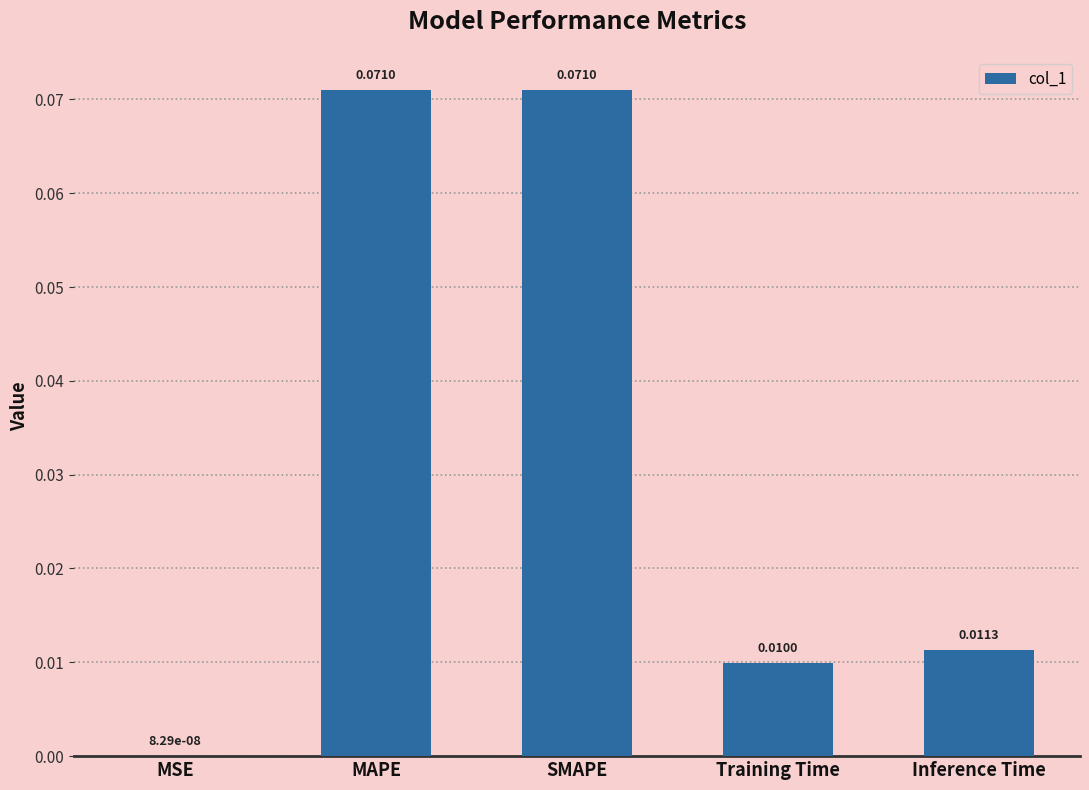

At which label is the value closest to 0?

MSE